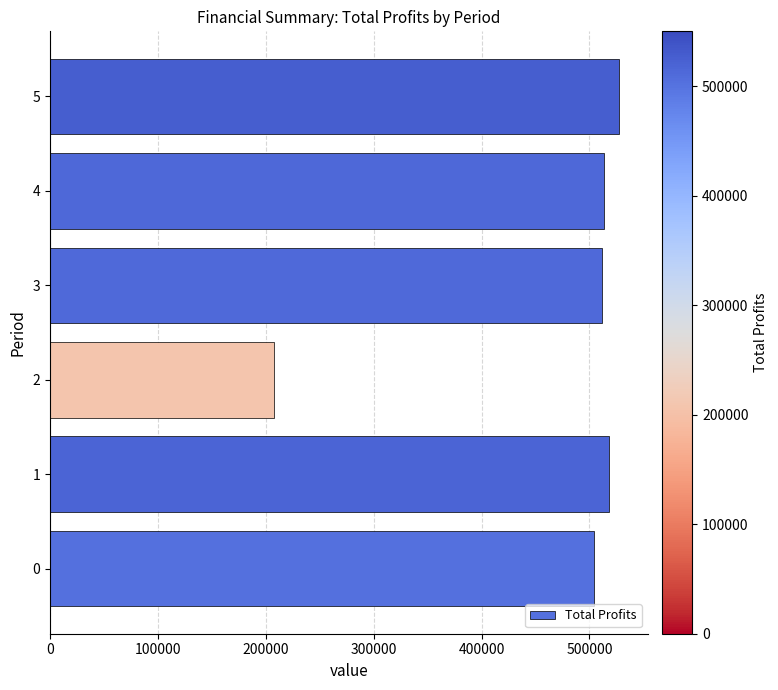

Does the chart contain stacked bars?

No